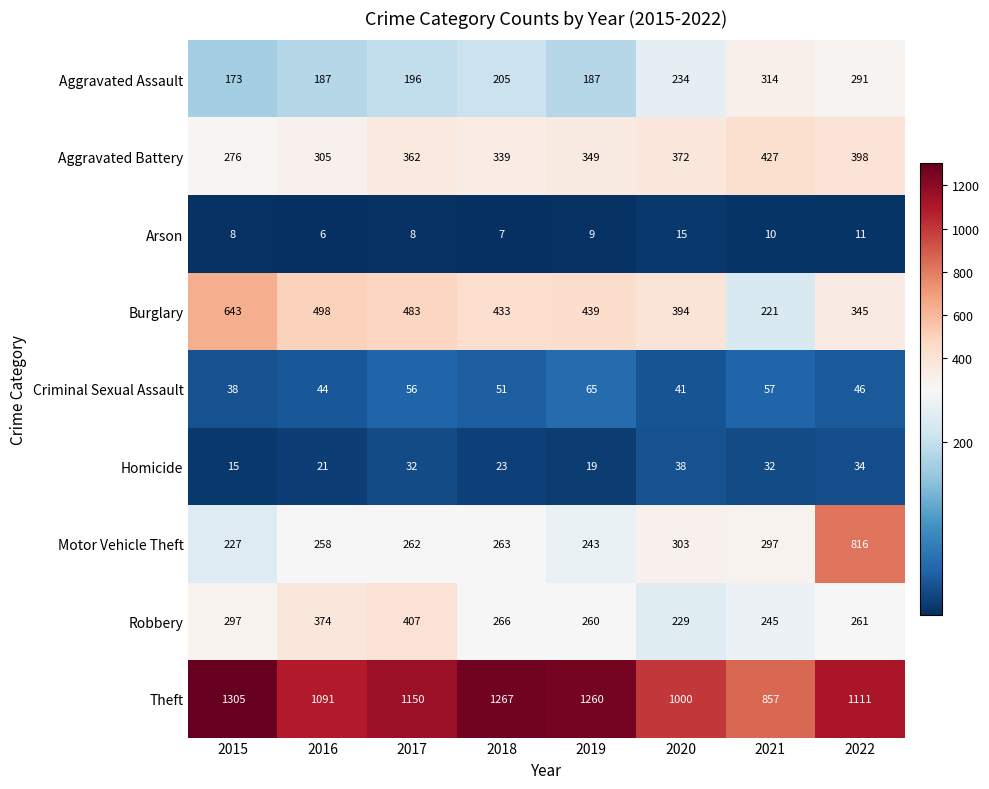

How many data points in Motor Vehicle Theft are less than 263?

4